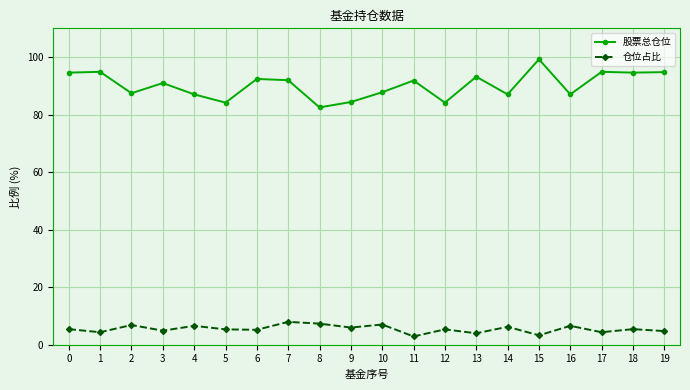

What is the lowest value of the 股票总仓位 series?

82.5